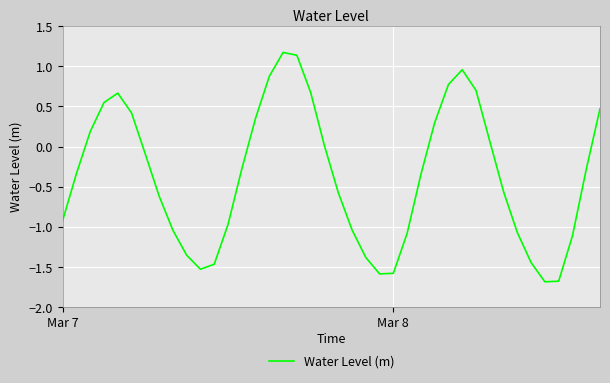

What is the minimum value shown in the chart?

-1.7